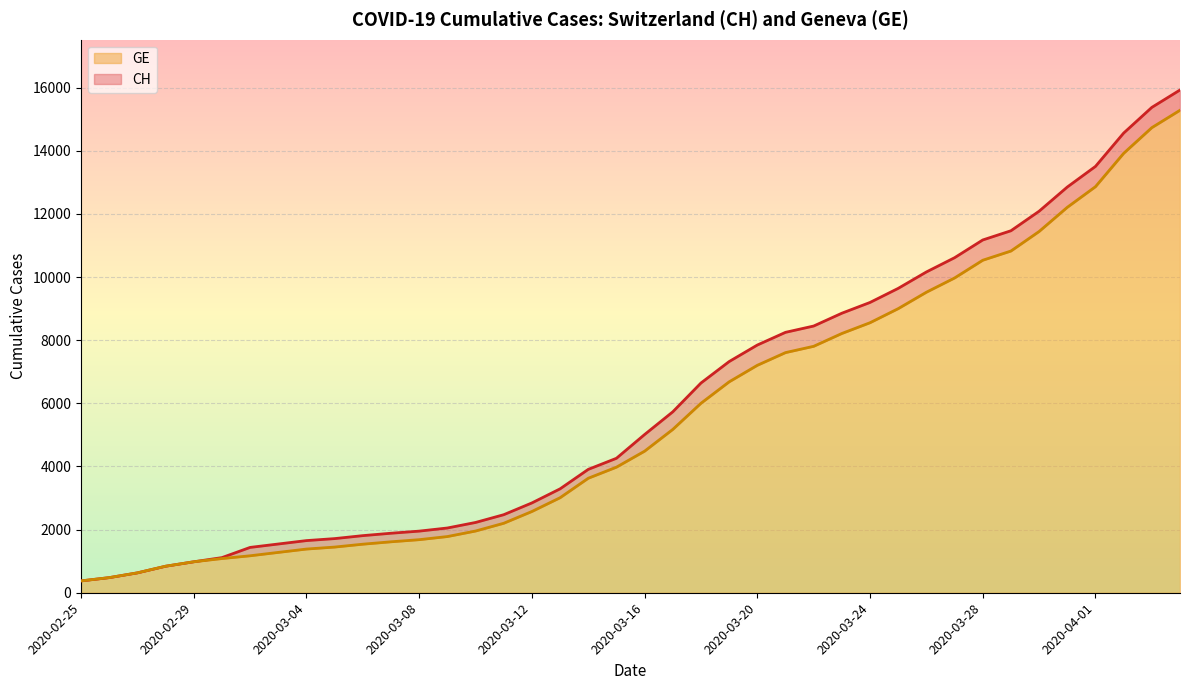

What is the average value of the GE series?

5641